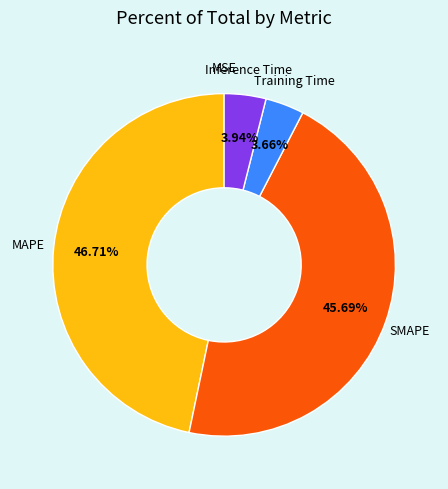

Does any single category account for the majority?

No